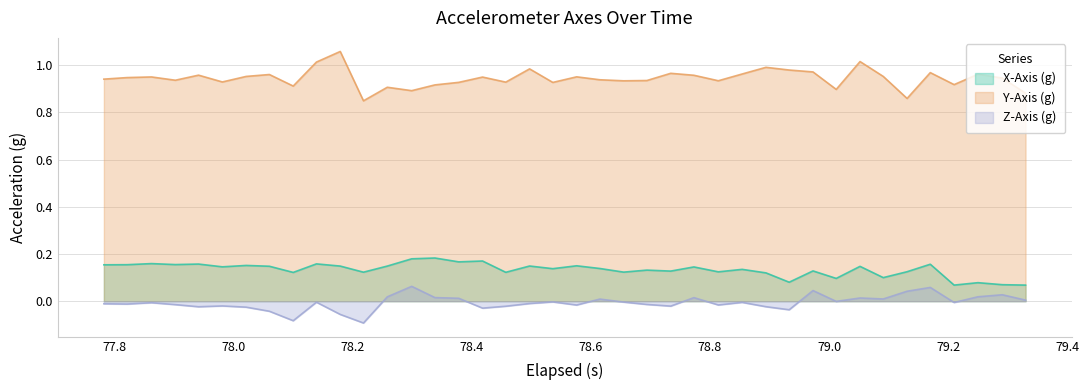

True or false: X-Axis (g) and Z-Axis (g) cross at least once.

False